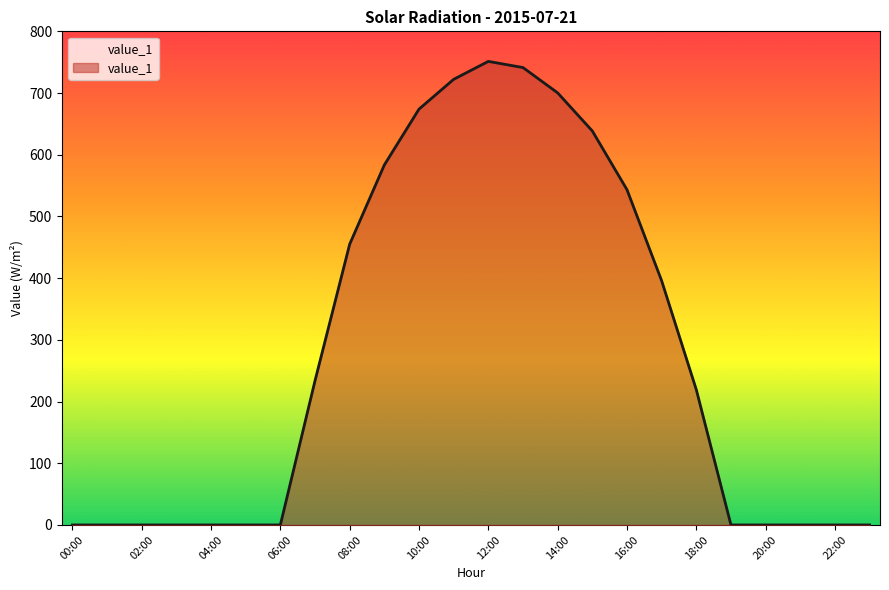

What is the difference between the values at 22:00 and 15:00?

638.5